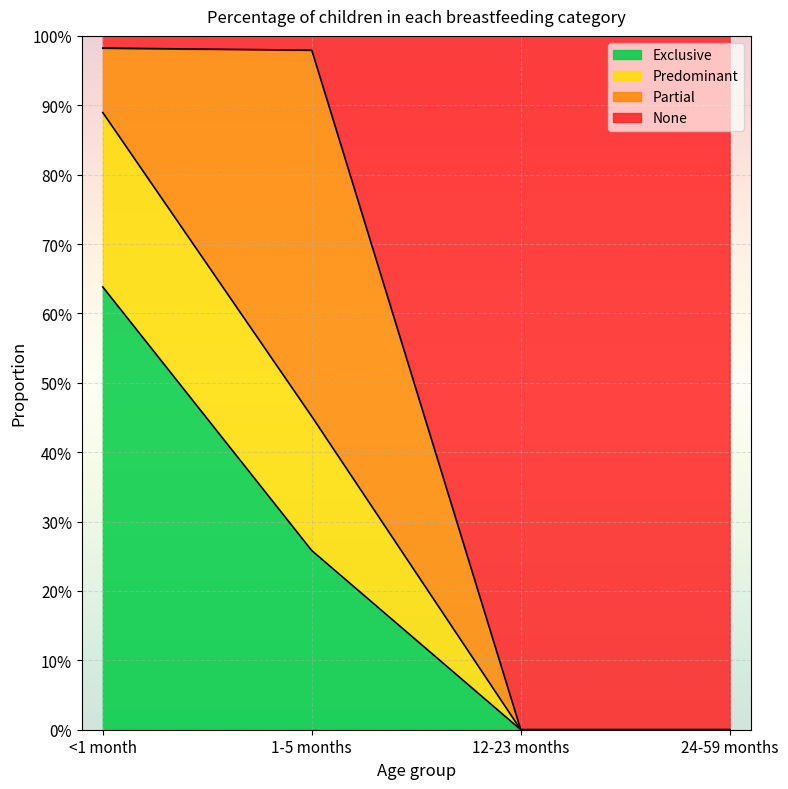

Which has a higher value, 12-23 months or 24-59 months?

12-23 months